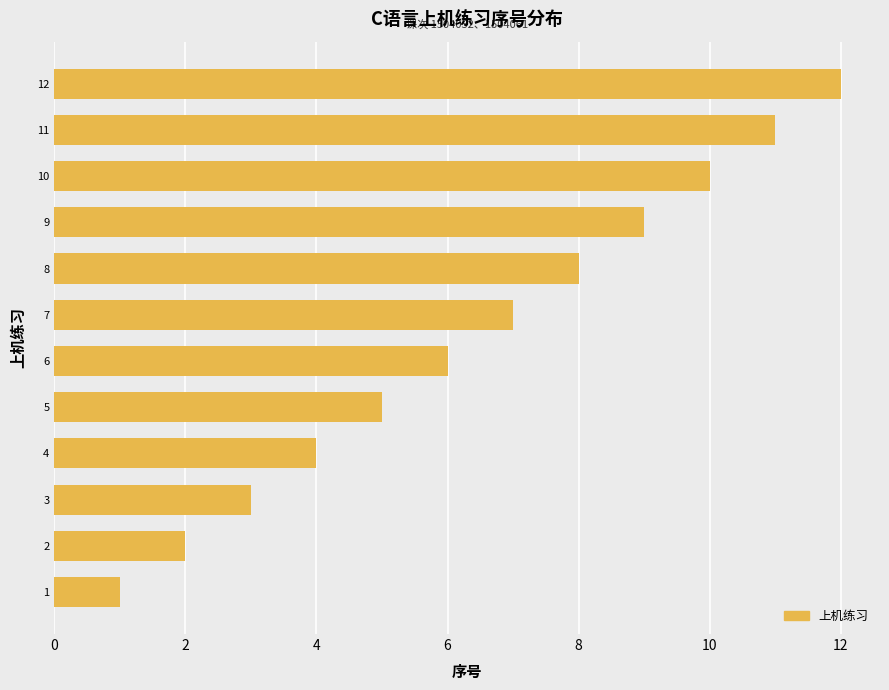

What is the maximum value shown in the chart?

12